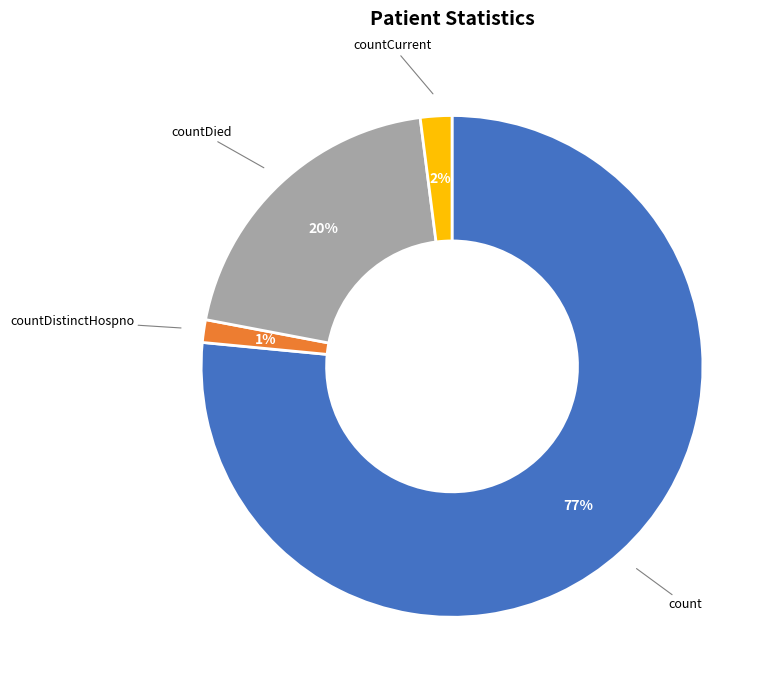

To the nearest percent, what is the average slice percentage?

25%